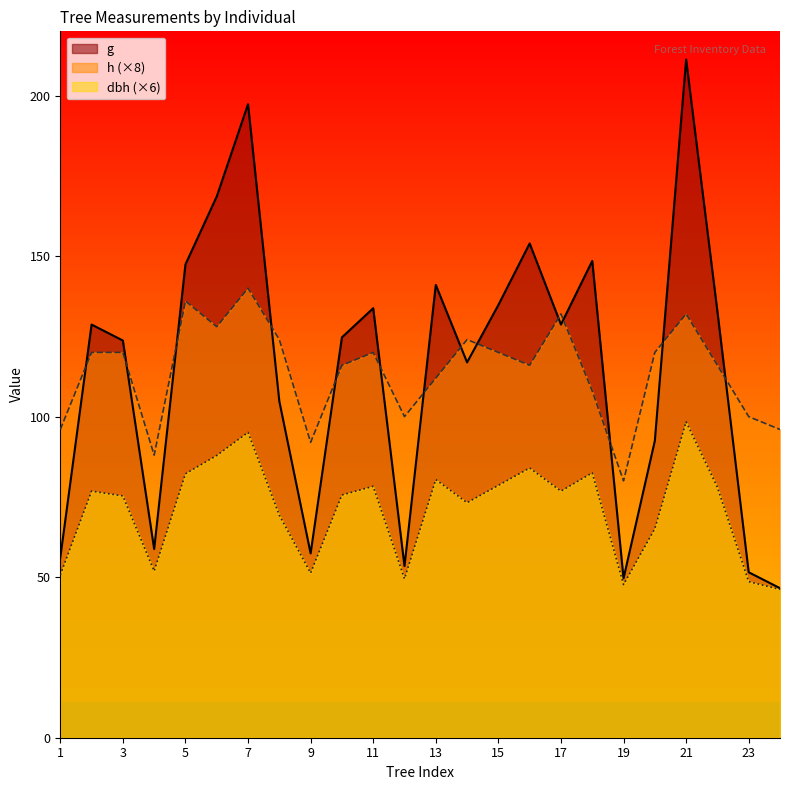

How many values in the g series exceed 128?

12